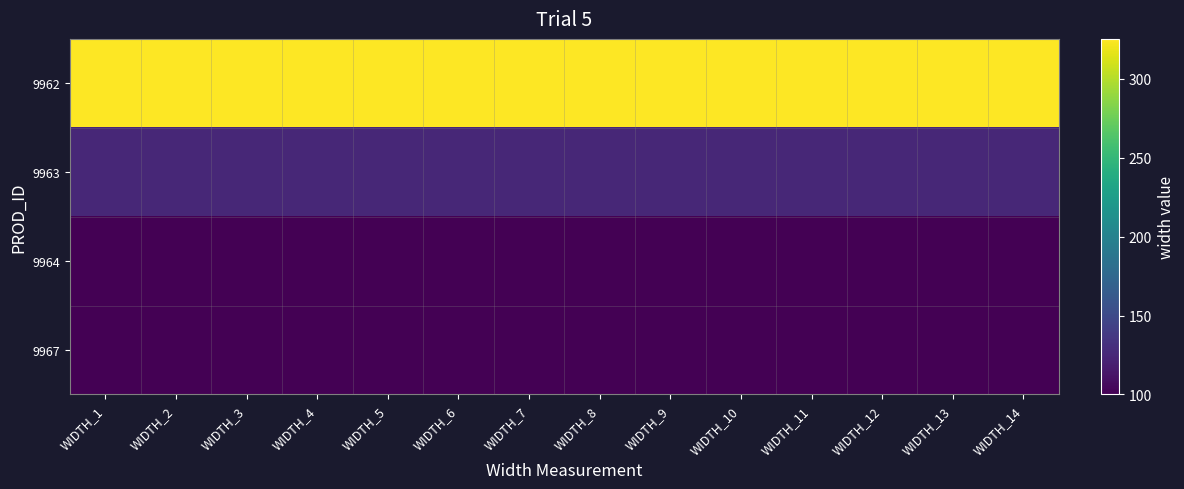

At WIDTH_1, list the series in order from largest to smallest.

9962, 9963, 9964, 9967